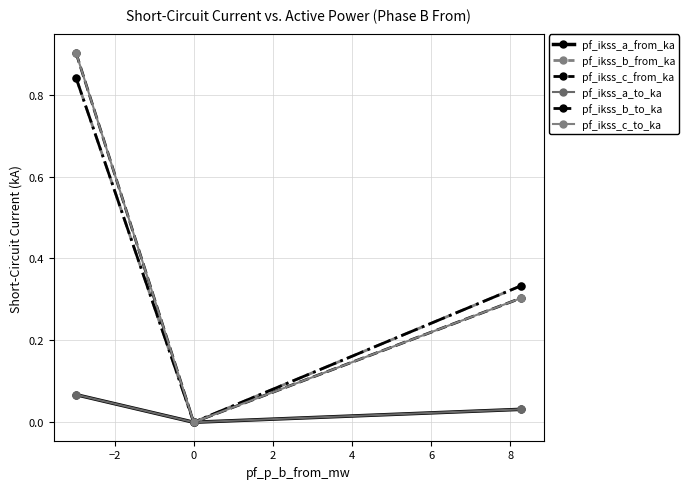

Is this an area chart (filled region under the line)?

No